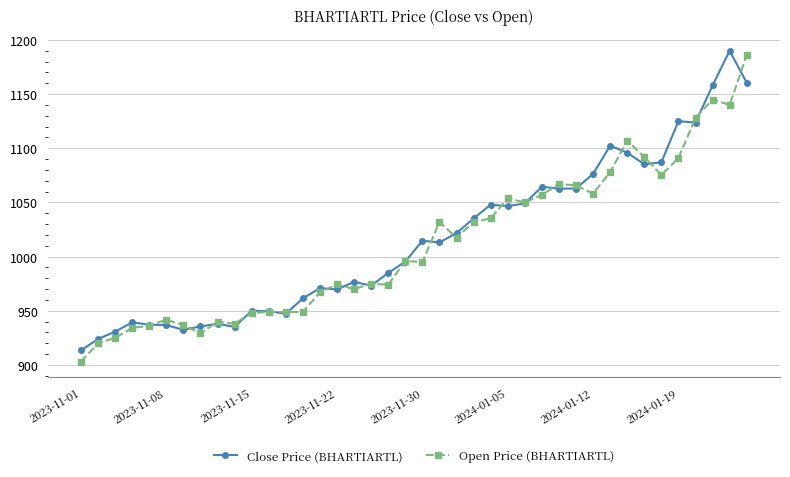

What is the minimum value shown in the chart?

903.0